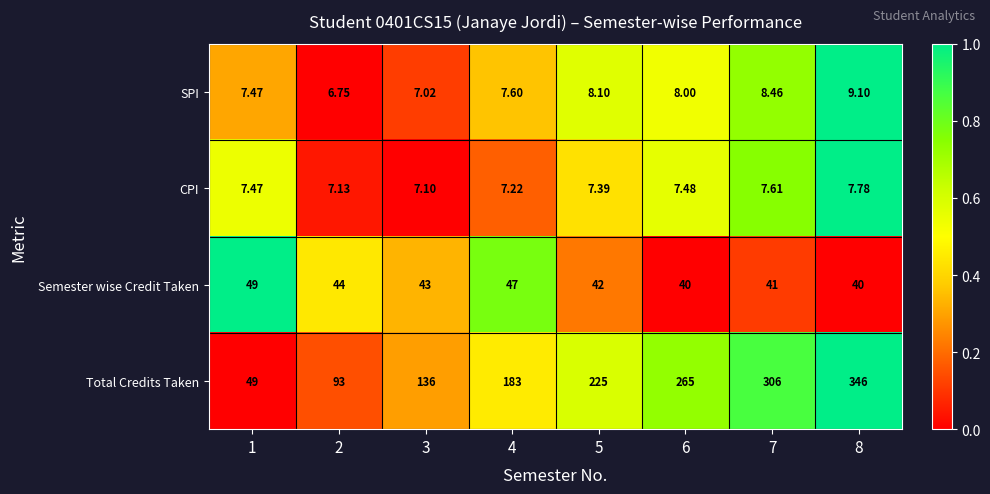

List the series in order of their peak value, highest first.

Total Credits Taken, Semester wise Credit Taken, SPI, CPI